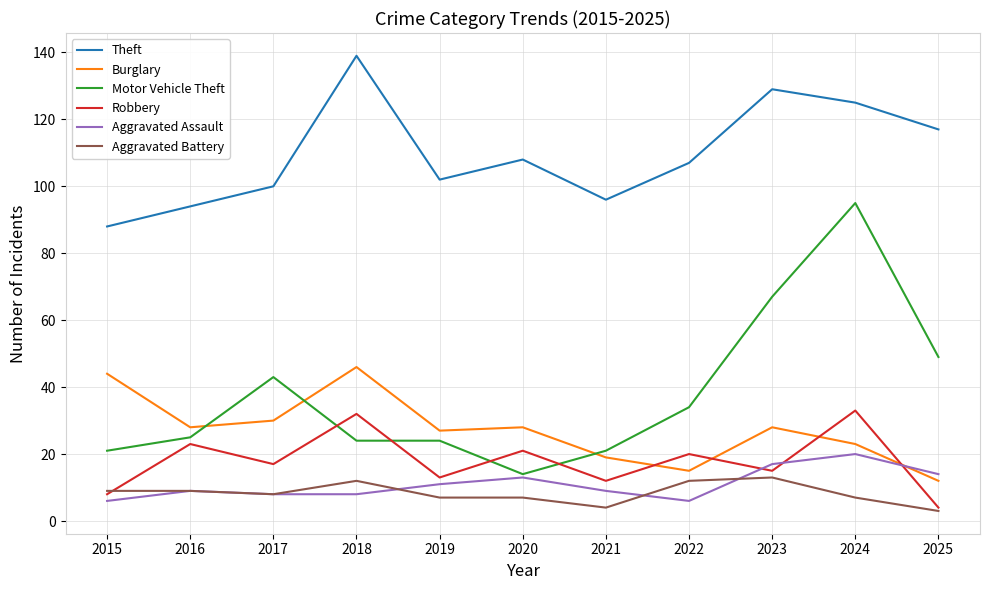

The value of Burglary at 2019 is 27. True or false?

True